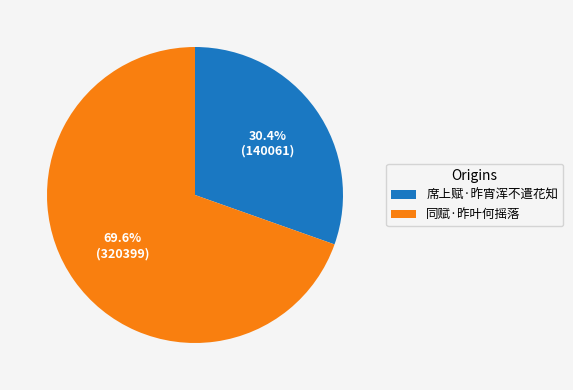

To the nearest percent, what portion does 同赋·昨叶何摇落 represent?

70%